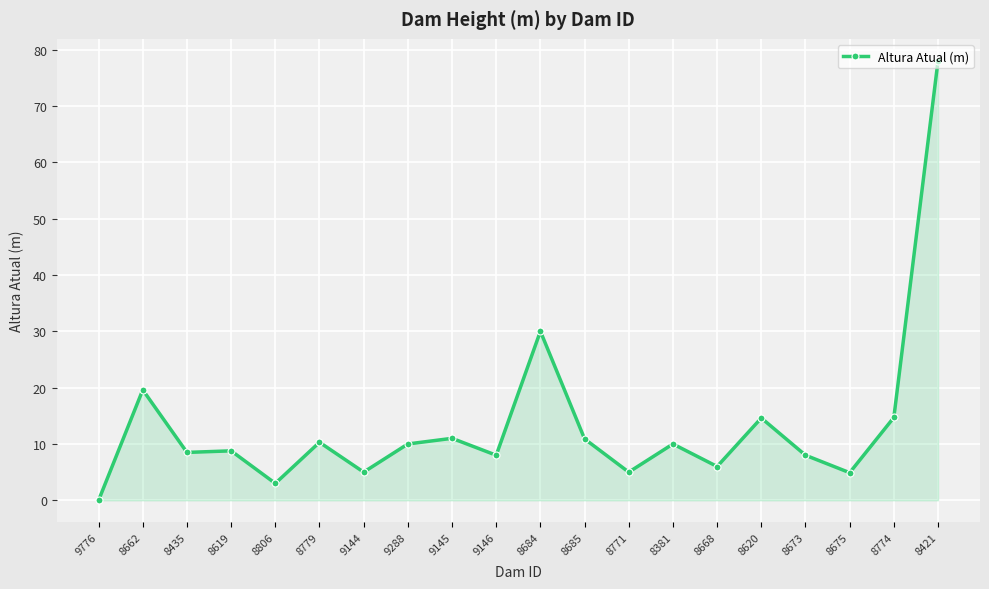

The value at 8673 is 13.4. True or false?

False